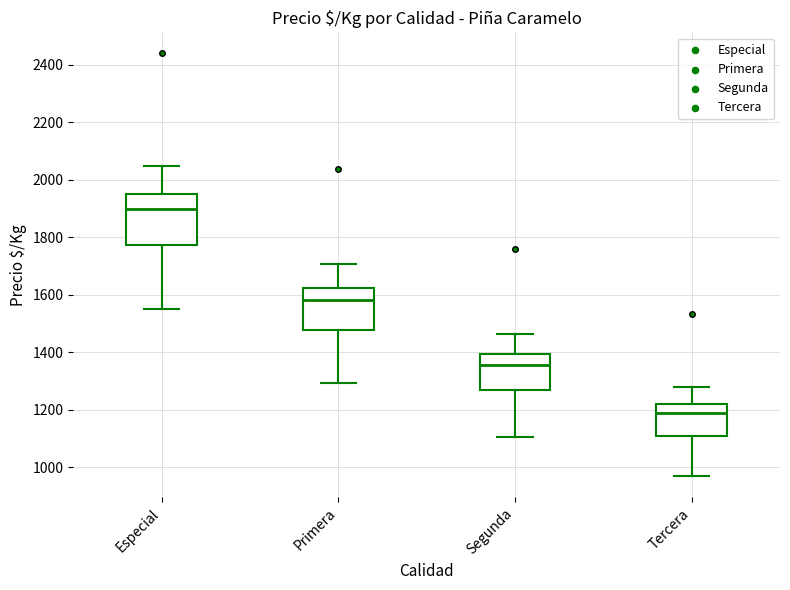

Which box has the lowest median line?

Tercera